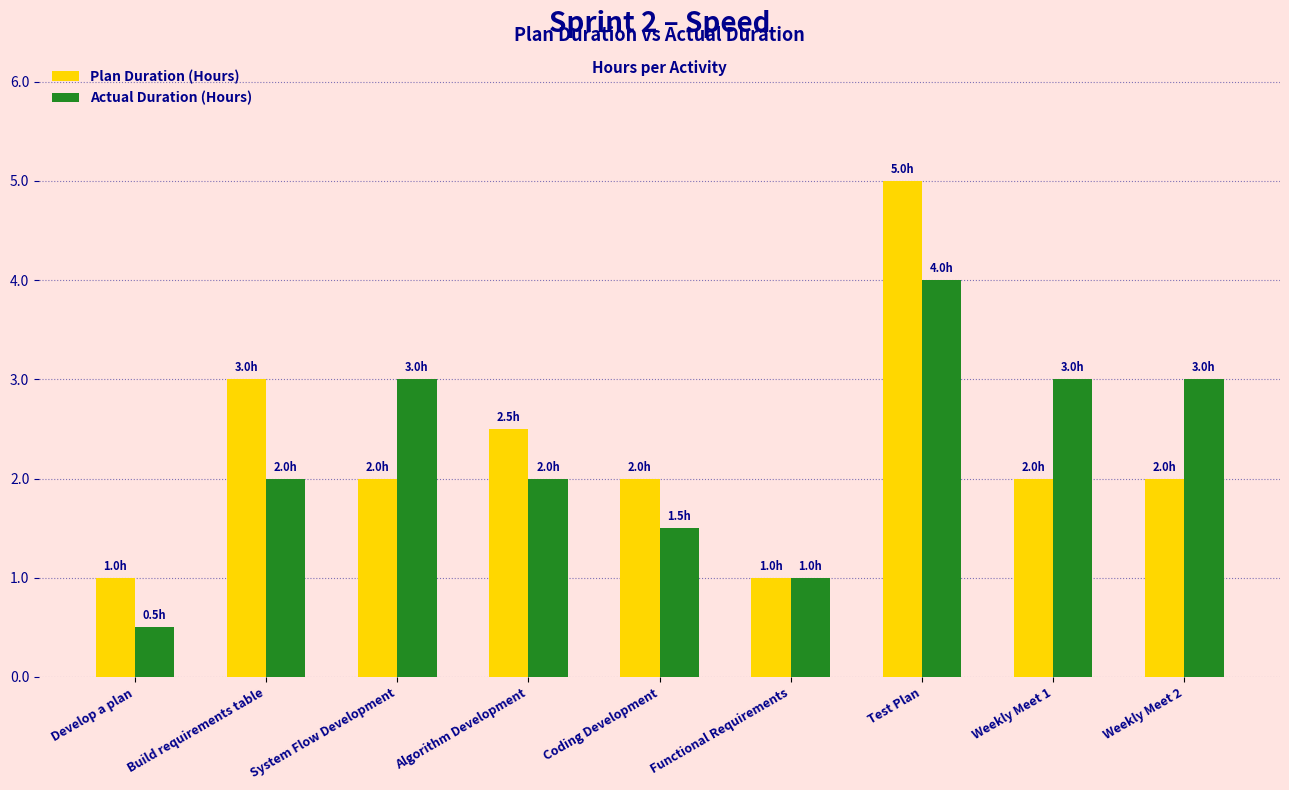

The Actual Duration (Hours) series shows 0.7 at Develop a plan. True or false?

False